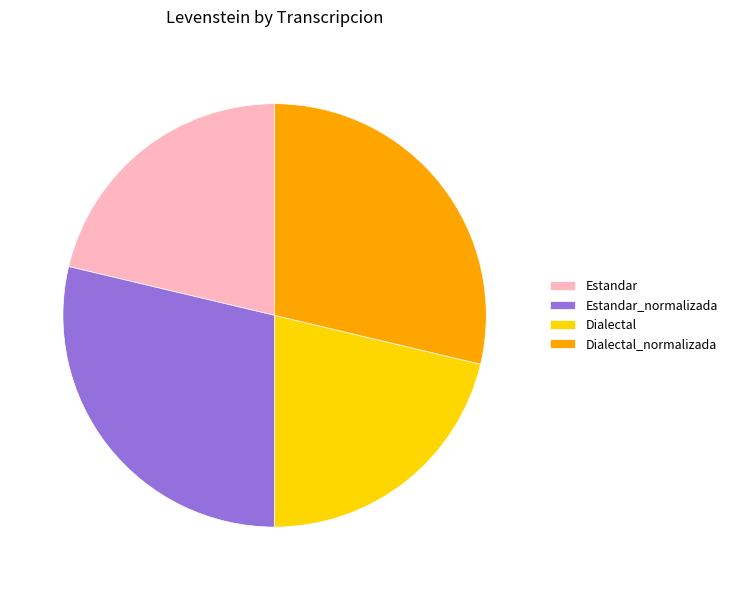

How many slices are in this pie chart?

4